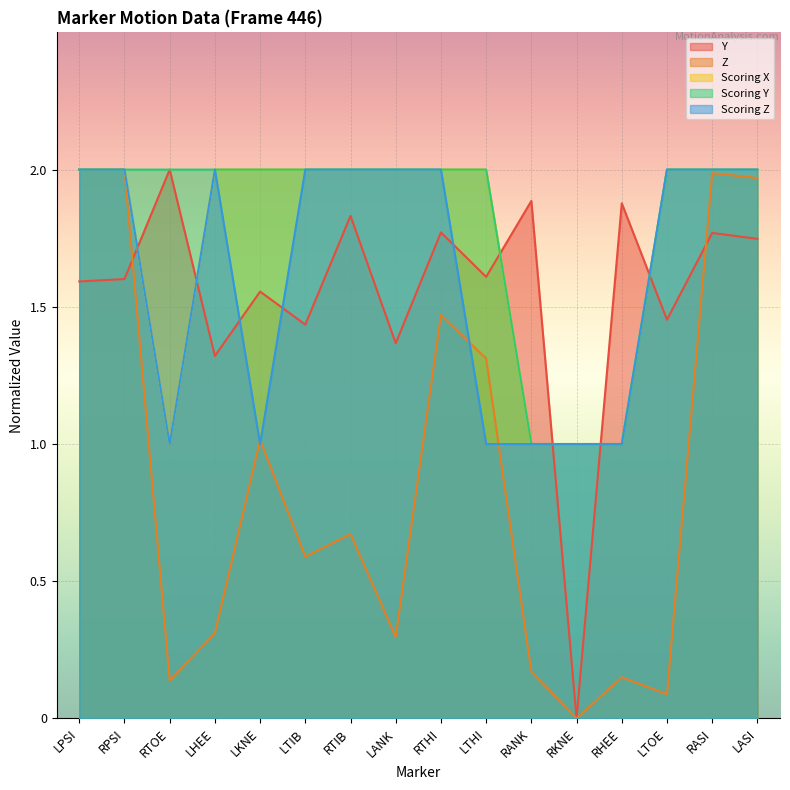

The Scoring X series shows 2.0 at RASI. True or false?

True